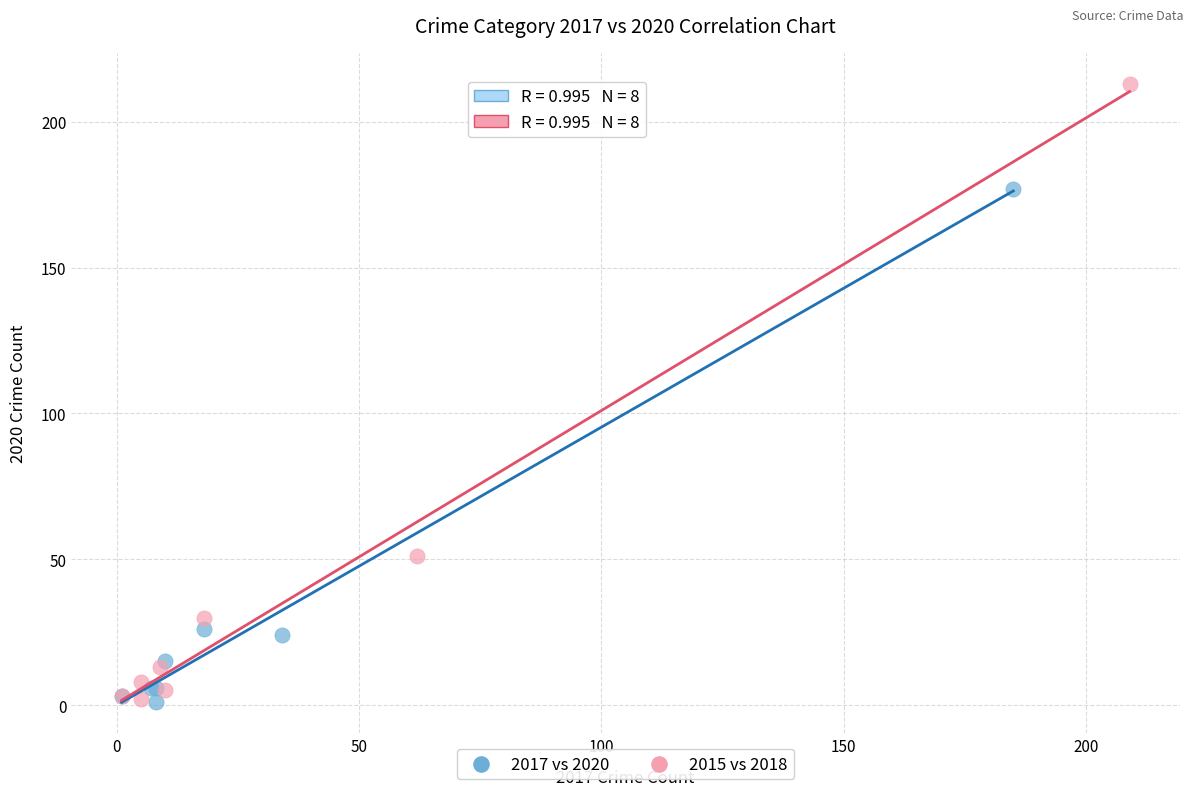

Which series reaches the maximum Y coordinate?

2015 vs 2018